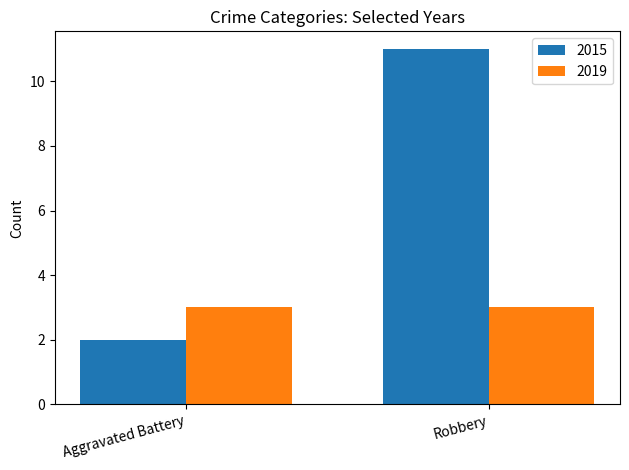

Which series has the widest spread of values?

2015